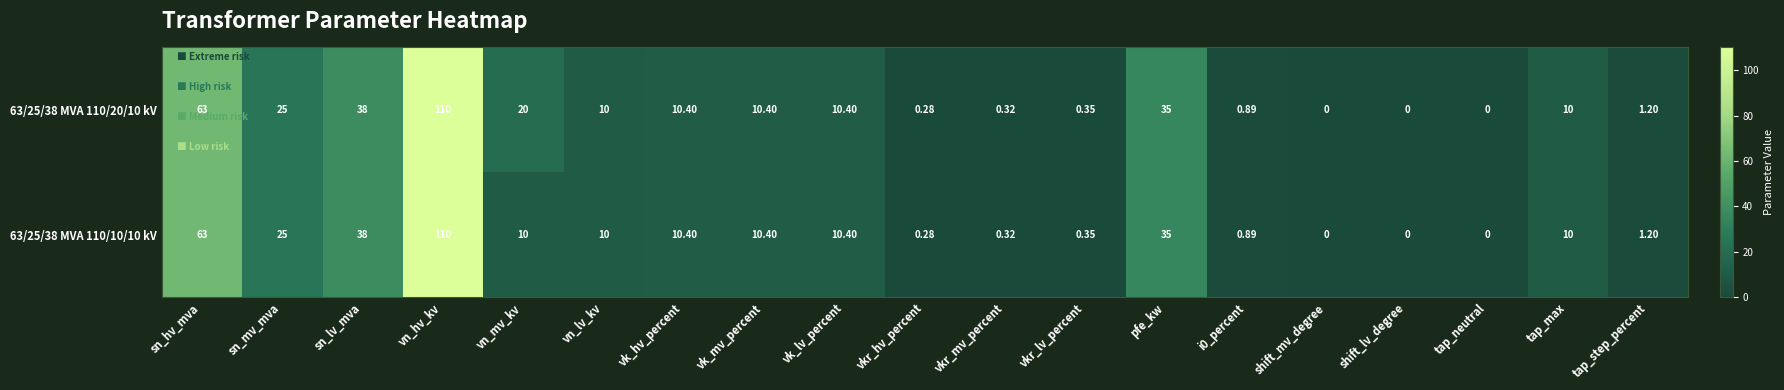

How many categories are shown in the chart?

19